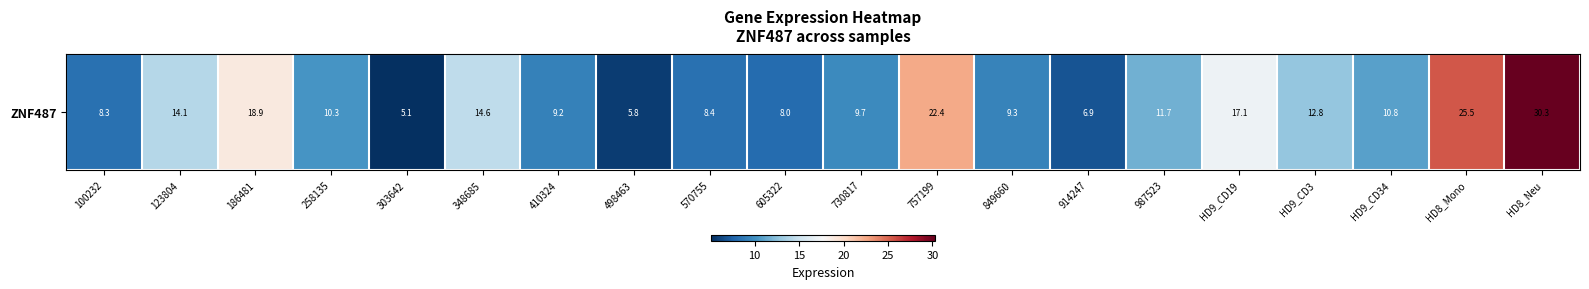

What is the minimum value shown in the chart?

5.1